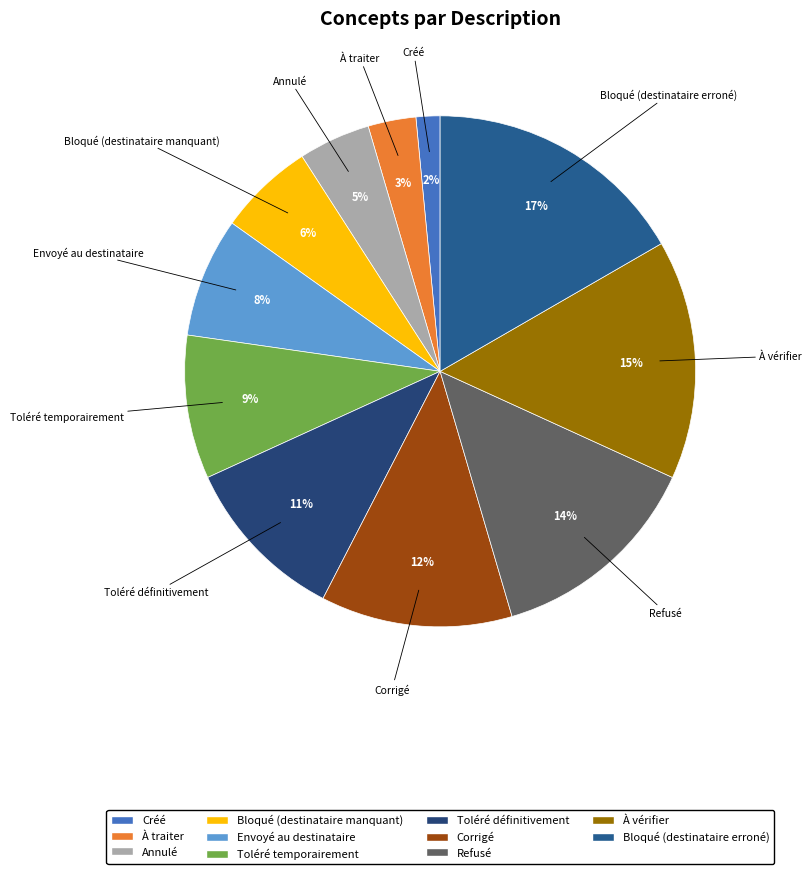

How many segments does this pie chart have?

11